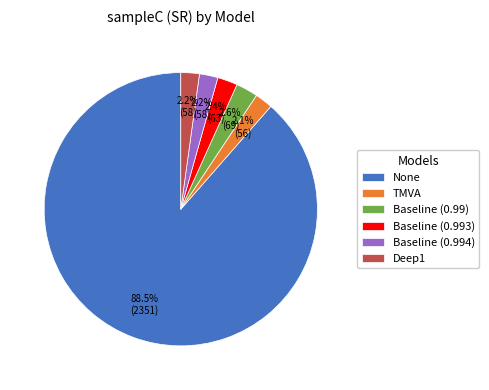

Which category has the biggest portion of the pie?

None